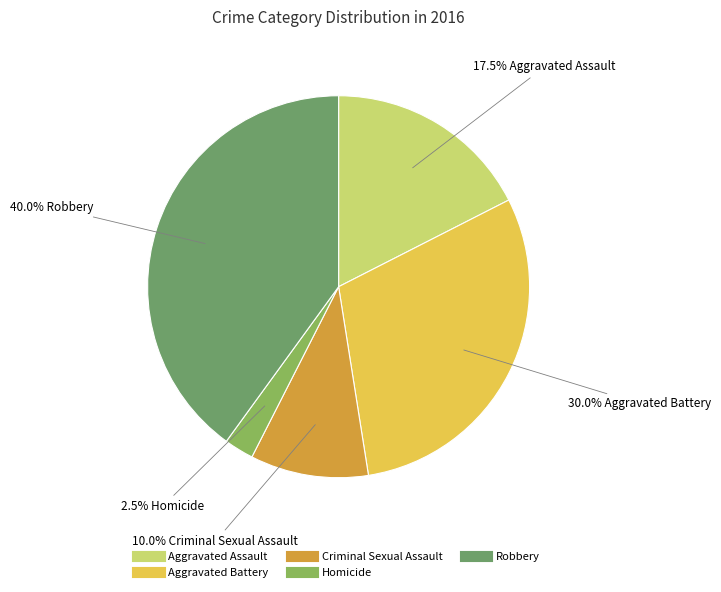

The Aggravated Battery slice represents 16% of the pie. True or false?

False